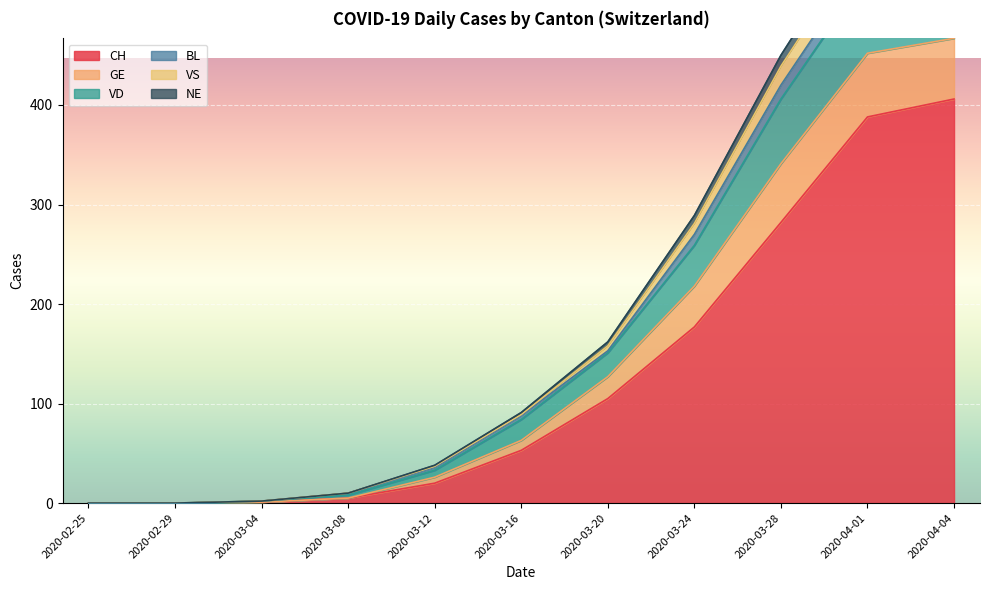

What is the greatest value displayed?

603